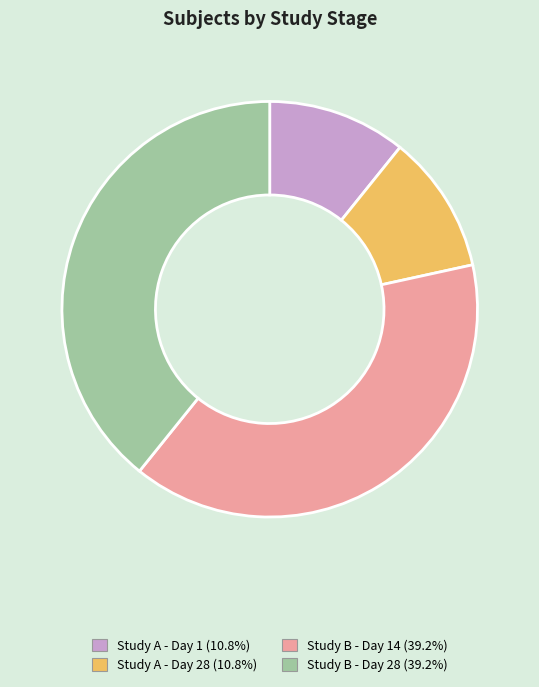

Do Study A - Day 28 (10.8%) and Study A - Day 1 (10.8%) together represent more than half of the pie?

No